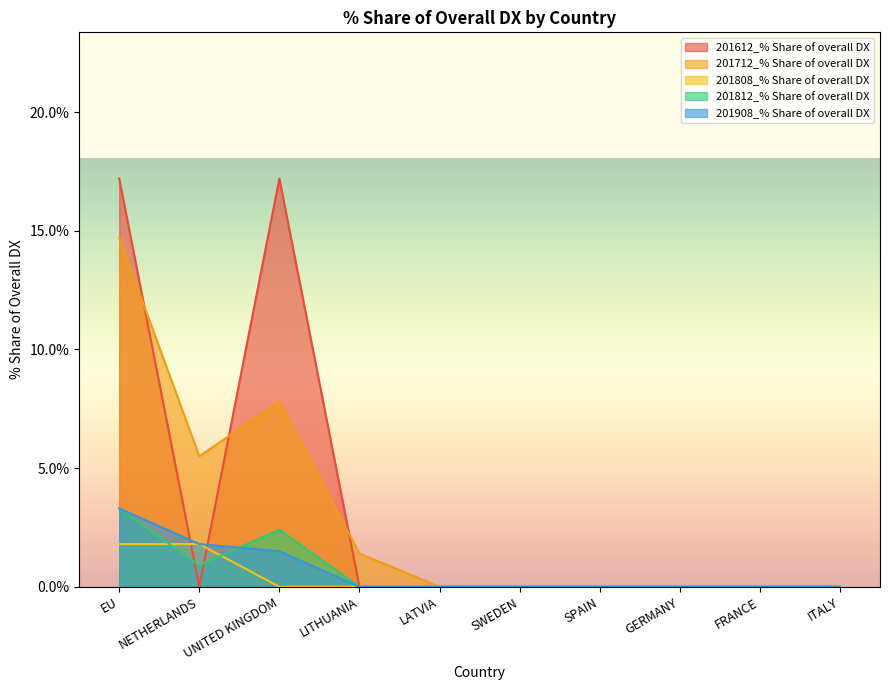

What is the label of the 2nd point from the right?

FRANCE